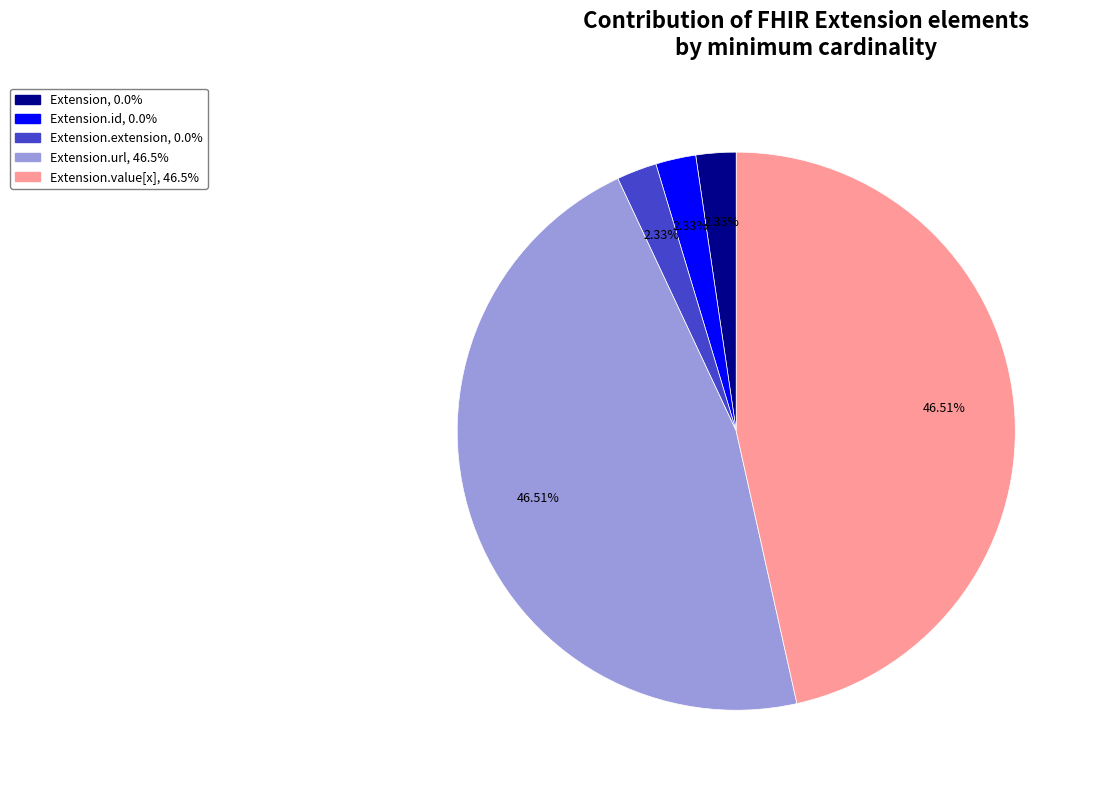

Is there any slice that represents more than half of the pie?

No